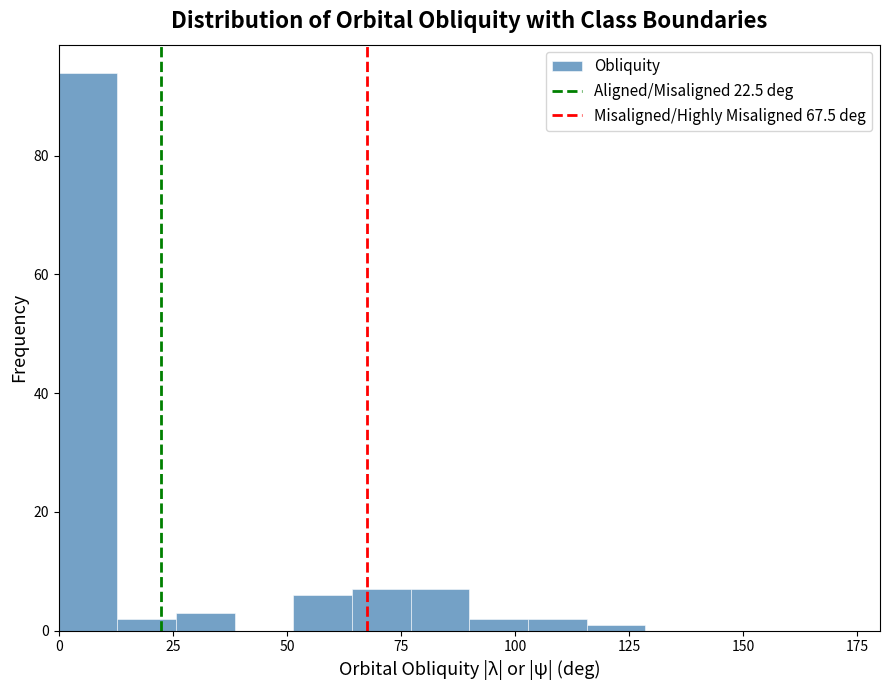

Around what value on the x-axis is the tallest bar? Give the approximate position of its centre, as read against the axis.

5